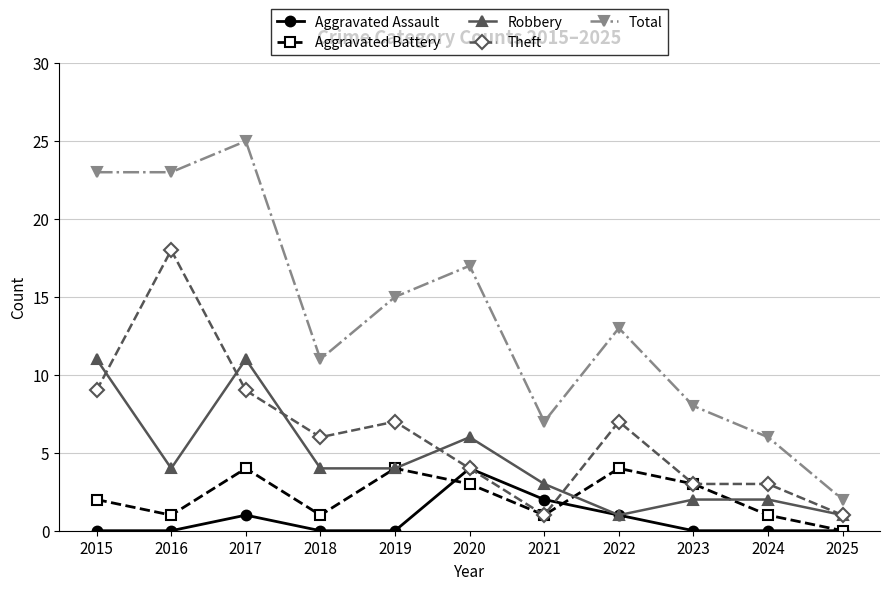

The Aggravated Assault series shows 0 at 2016. True or false?

True